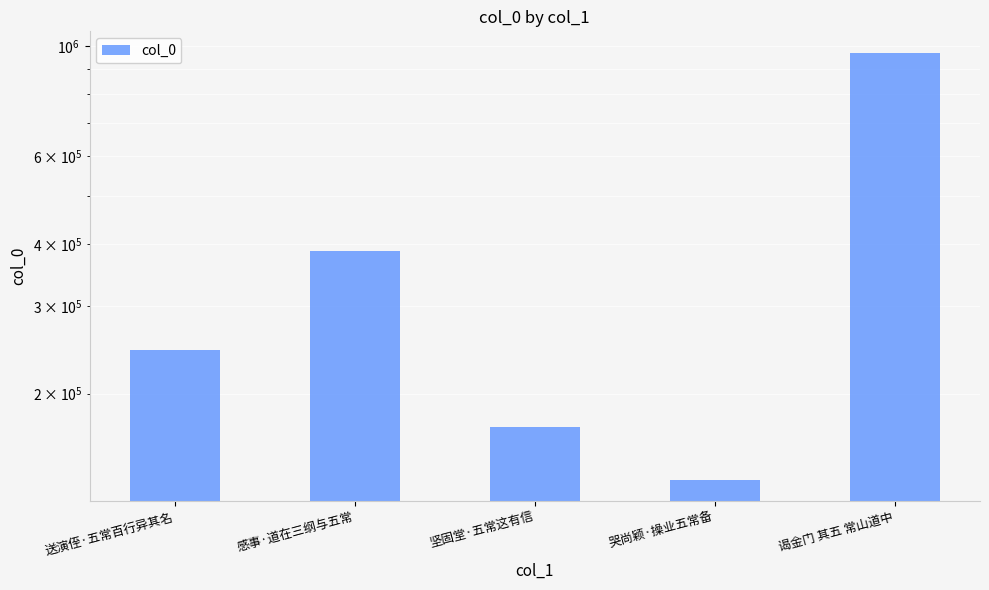

How many values are below 244592?

2